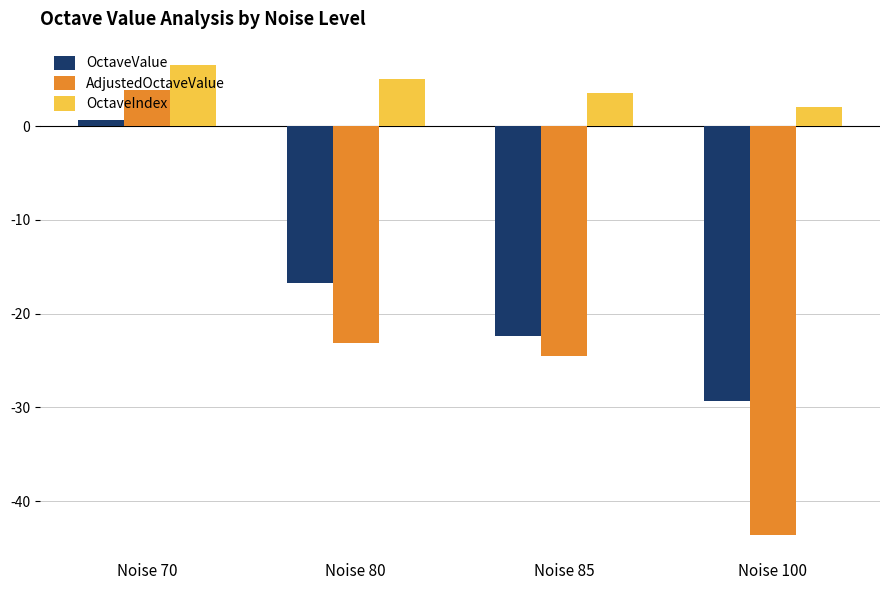

What is the difference between the second highest and second lowest values in the OctaveIndex series?

1.5